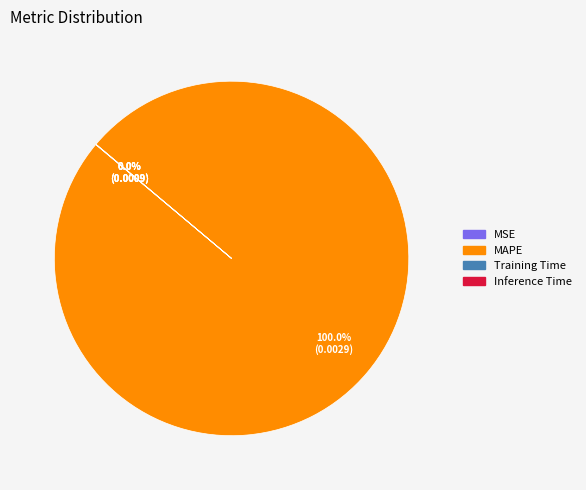

Does any single category account for the majority?

Yes